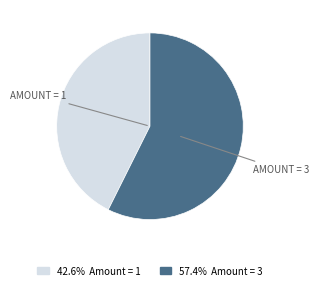

Is there any slice that represents more than half of the pie?

Yes